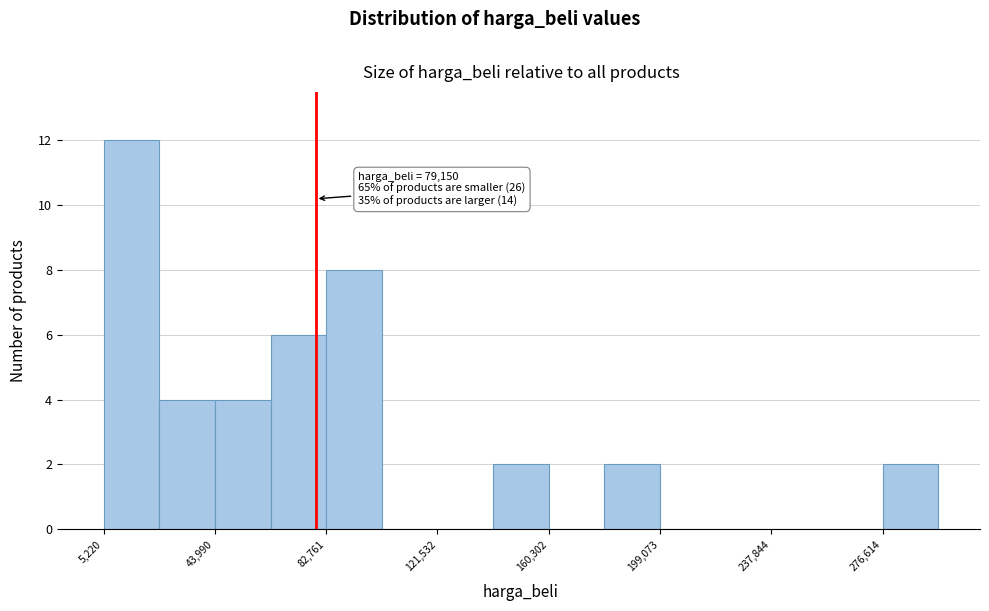

Read against the x-axis, roughly where is the centre of the tallest bar?

15000